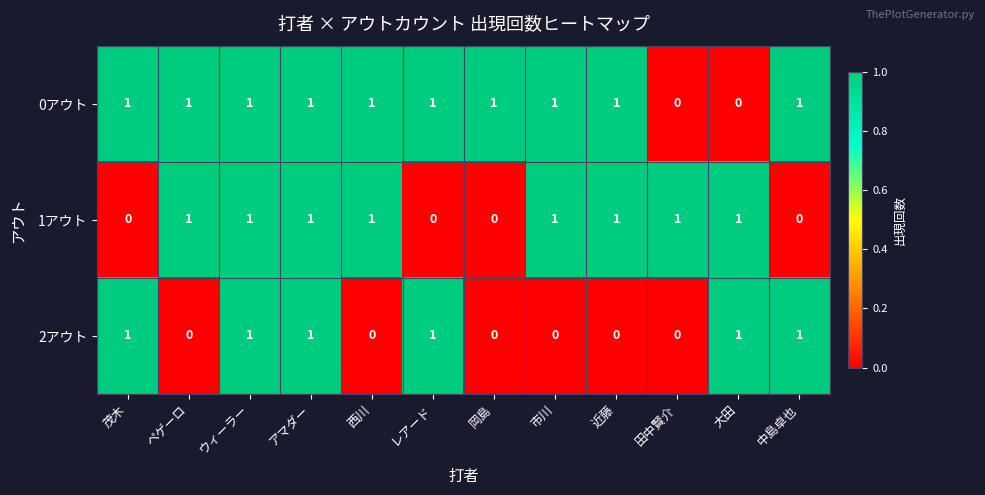

Is it true that 1アウト equals 1 at 大田?

True